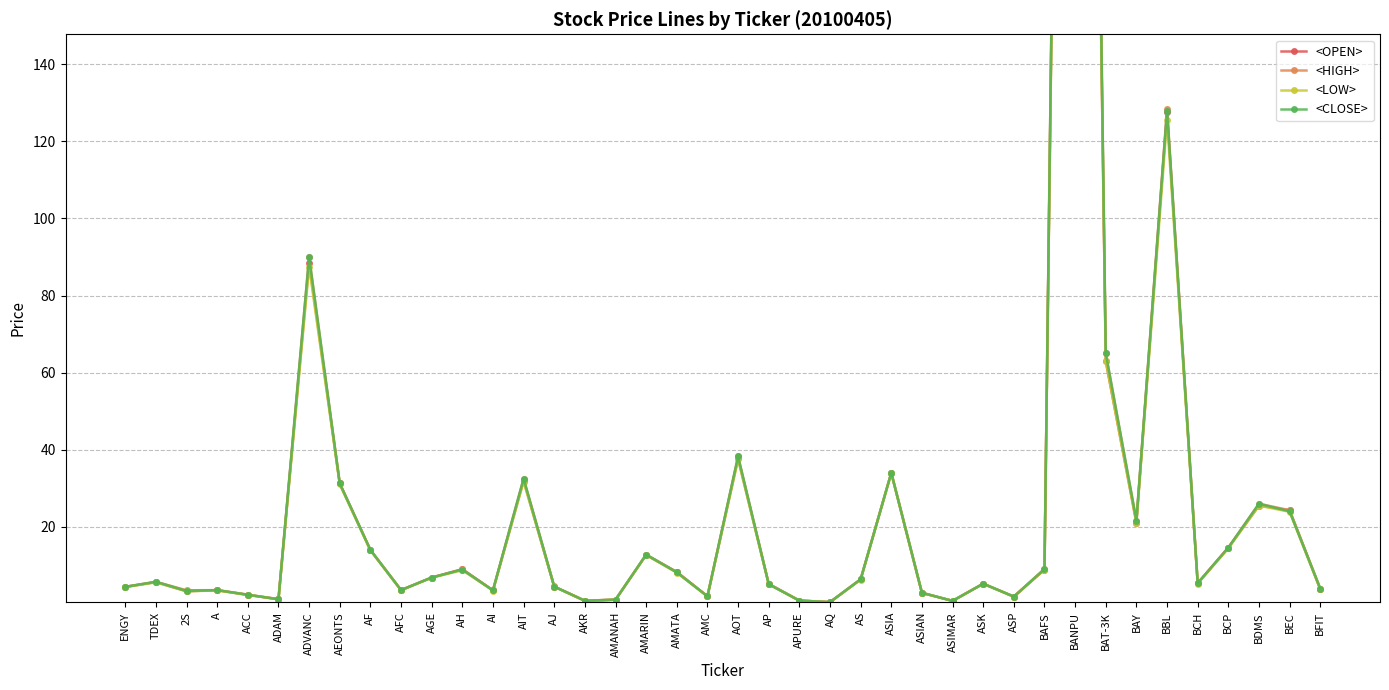

At AFC, list the series in order from largest to smallest.

<HIGH>, <CLOSE>, <OPEN>, <LOW>